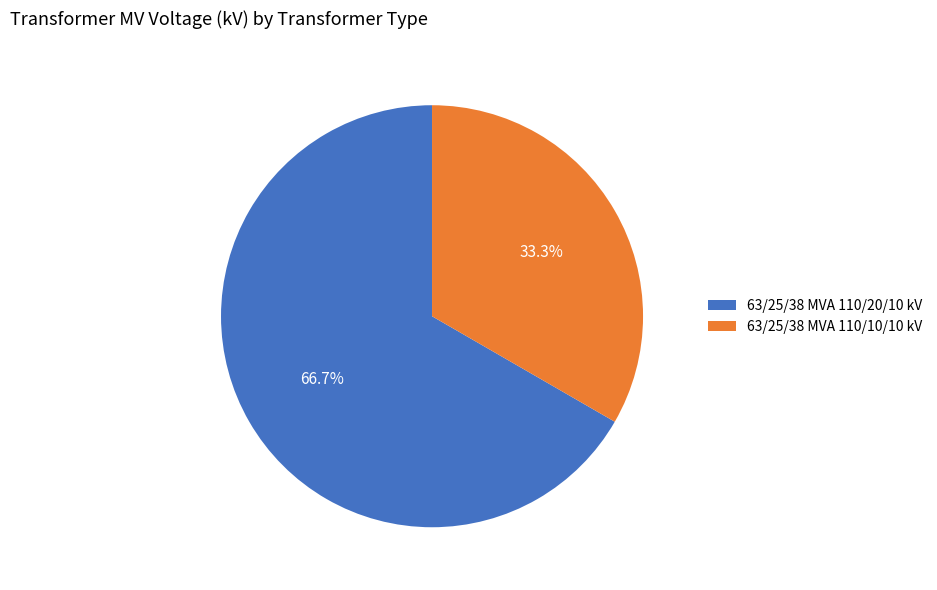

To the nearest percent, what is the difference between the largest and smallest slice percentages?

33%